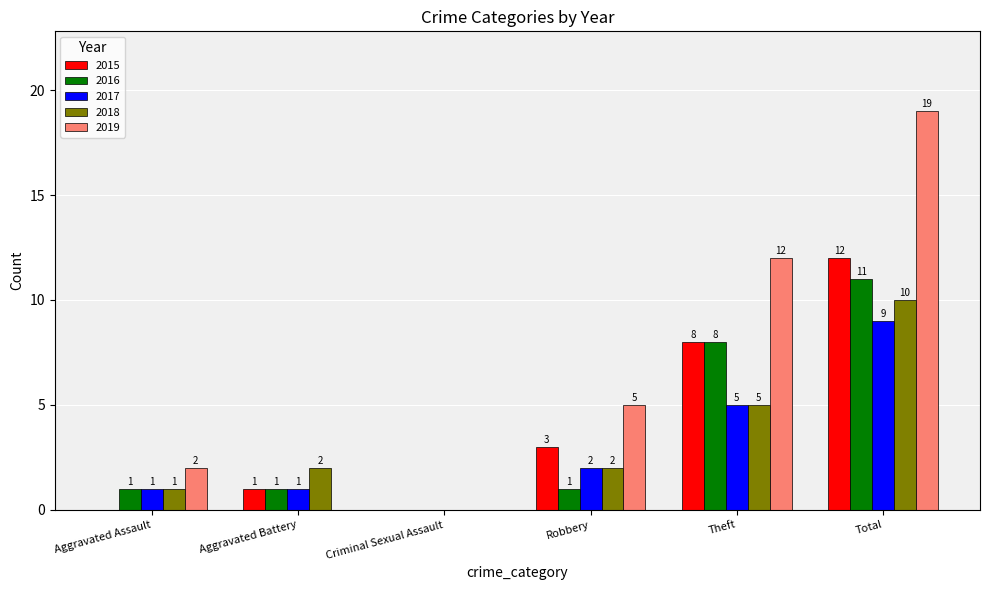

Reading left to right, list all the values displayed in this chart.

2015: Aggravated Assault=0	Aggravated Battery=1	Criminal Sexual Assault=0	Robbery=3	Theft=8	Total=12
2016: Aggravated Assault=1	Aggravated Battery=1	Criminal Sexual Assault=0	Robbery=1	Theft=8	Total=11
2017: Aggravated Assault=1	Aggravated Battery=1	Criminal Sexual Assault=0	Robbery=2	Theft=5	Total=9
2018: Aggravated Assault=1	Aggravated Battery=2	Criminal Sexual Assault=0	Robbery=2	Theft=5	Total=10
2019: Aggravated Assault=2	Aggravated Battery=0	Criminal Sexual Assault=0	Robbery=5	Theft=12	Total=19